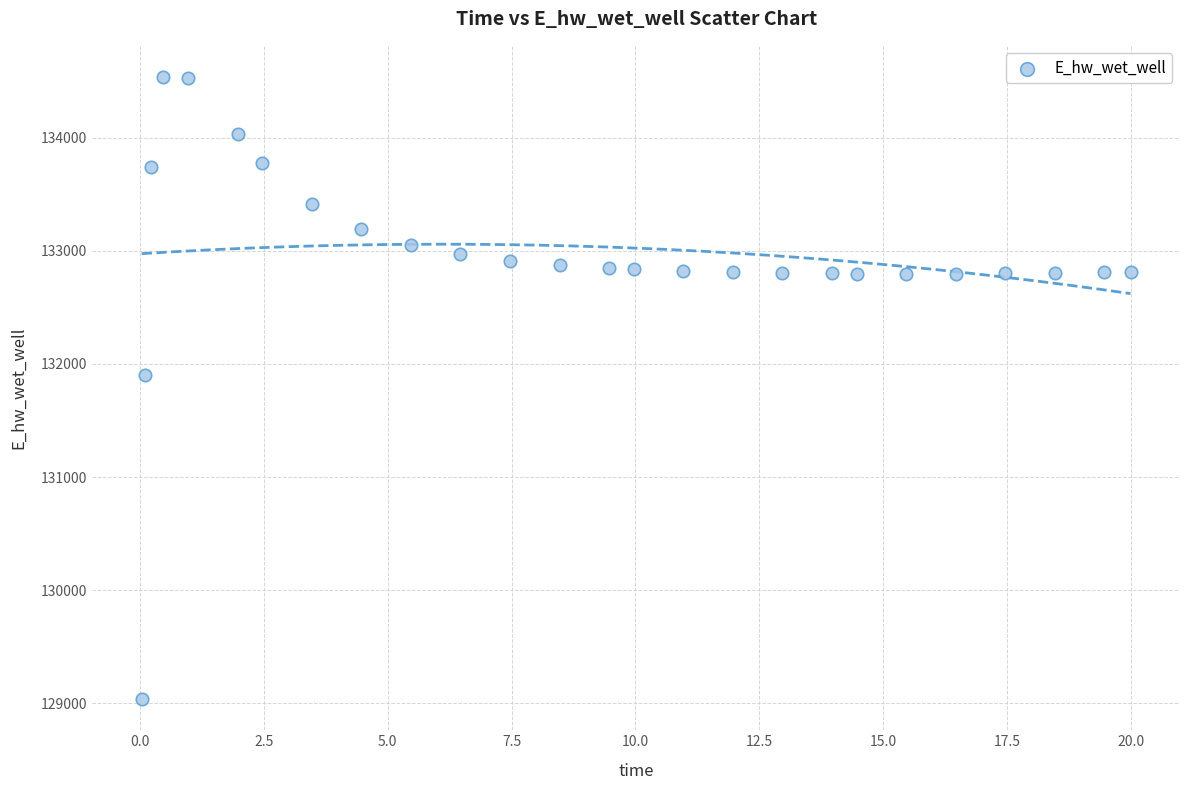

What is the range of X values (max minus min)?

20.0